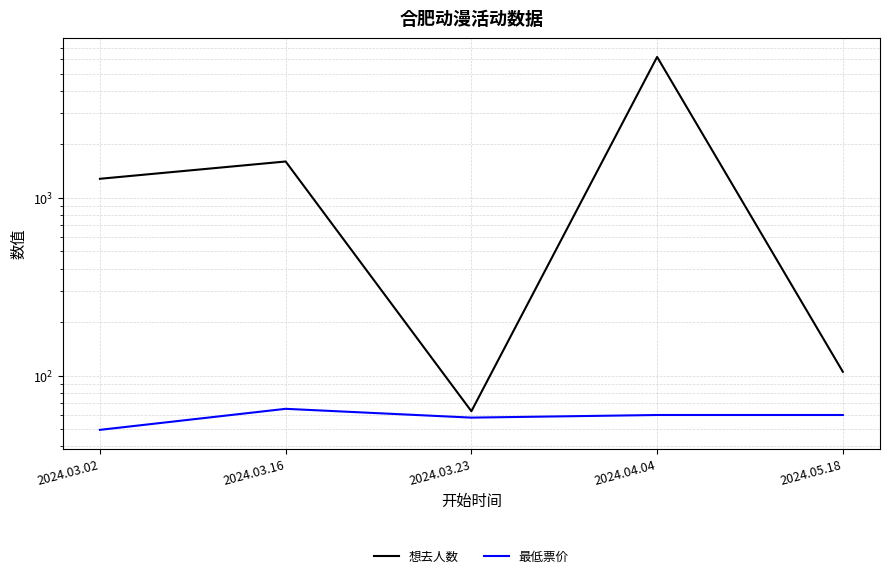

At which label is 想去人数 closest to 3131?

2024.03.16